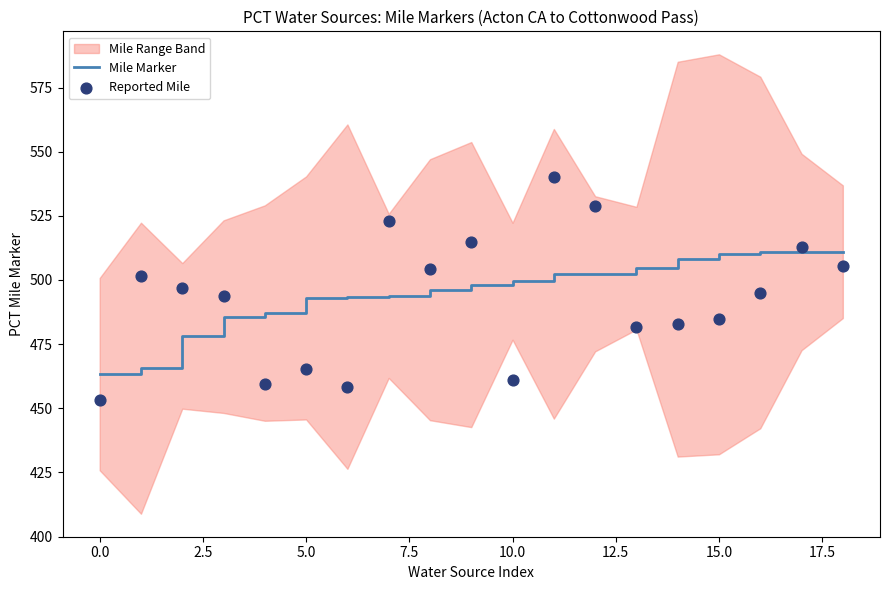

Which series has the largest Y range (max minus min)?

Reported Mile